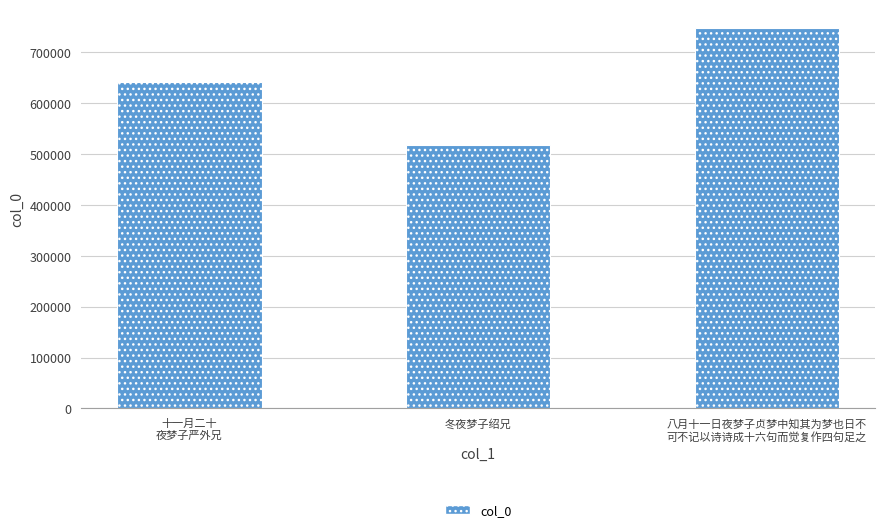

Reading left to right, list all the values displayed in this chart.

十一月二十
夜梦子严外兄=642080	冬夜梦子绍兄=518132	八月十一日夜梦子贞梦中知其为梦也日不
可不记以诗诗成十六句而觉复作四句足之=747420